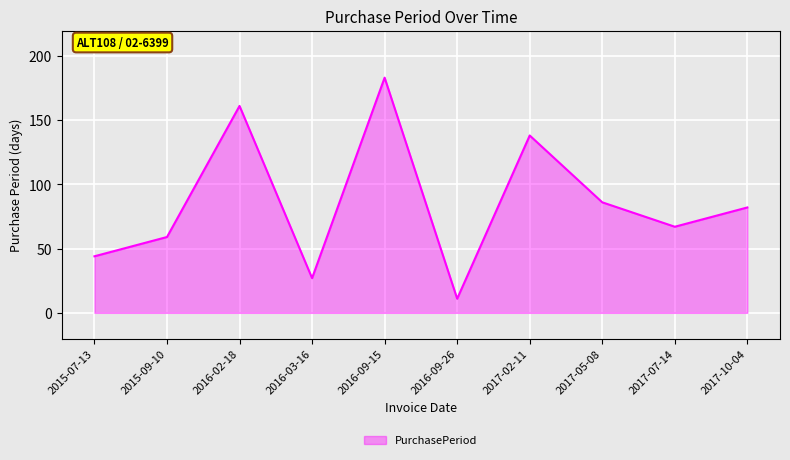

At which category does the data reach its first local peak?

2016-02-18